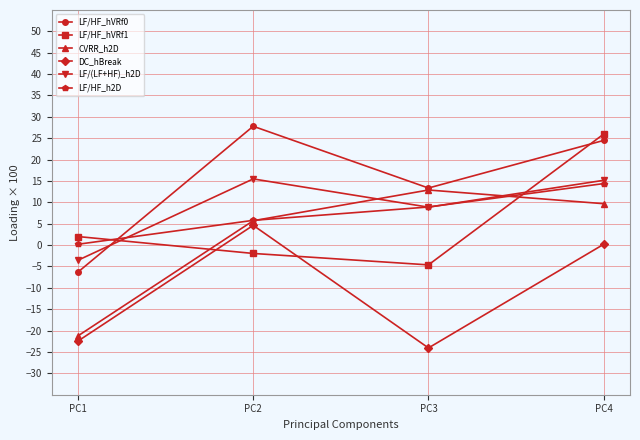

Where is DC_hBreak nearest to the value -9?

PC4